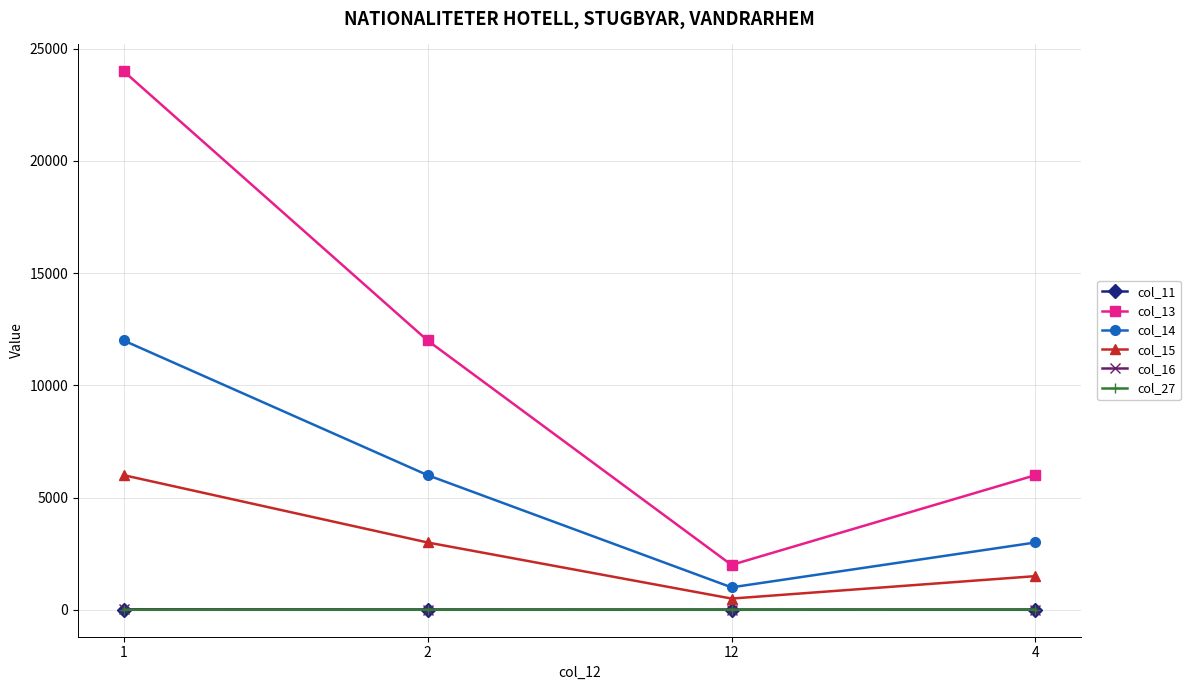

The col_13 series shows 15619.6 at 2. True or false?

False